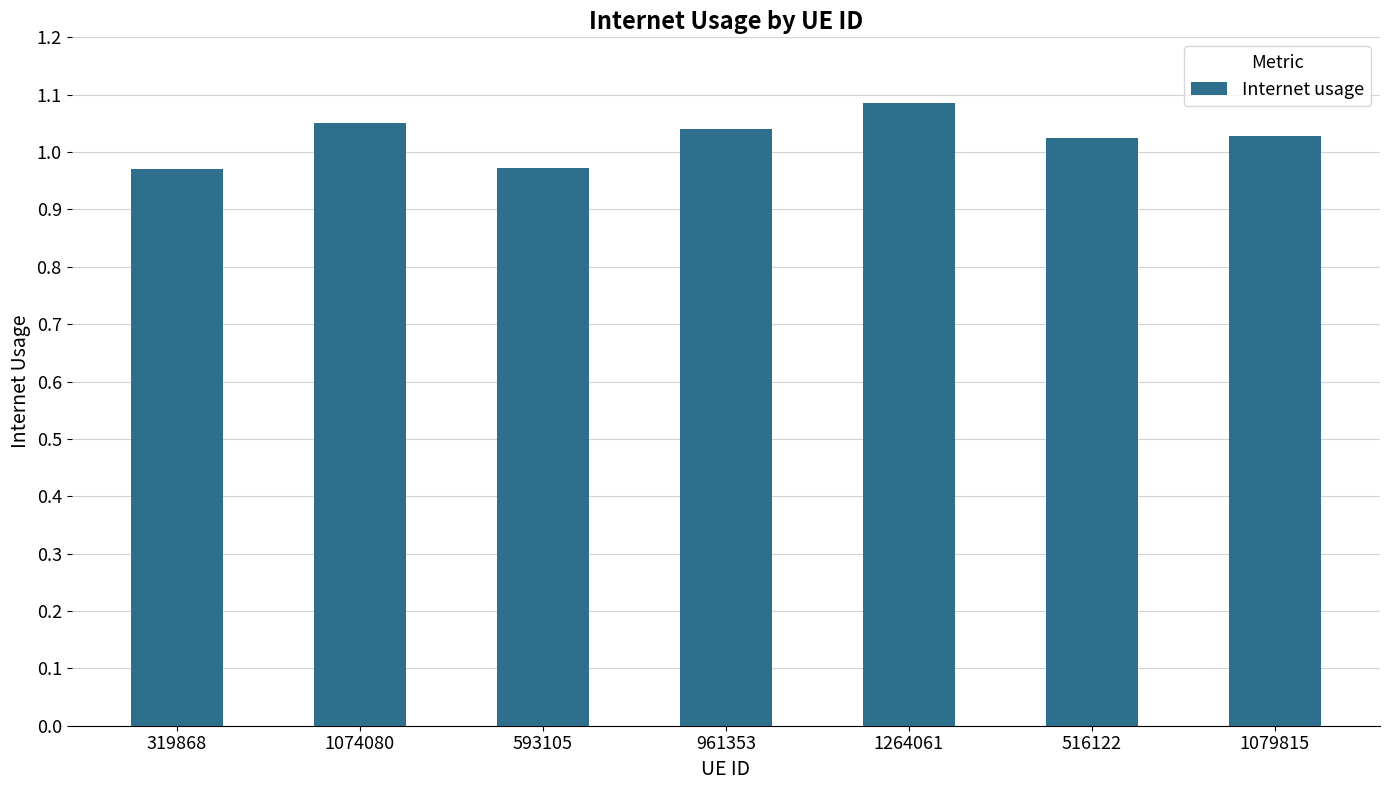

The value at 516122 is 1.6. True or false?

False